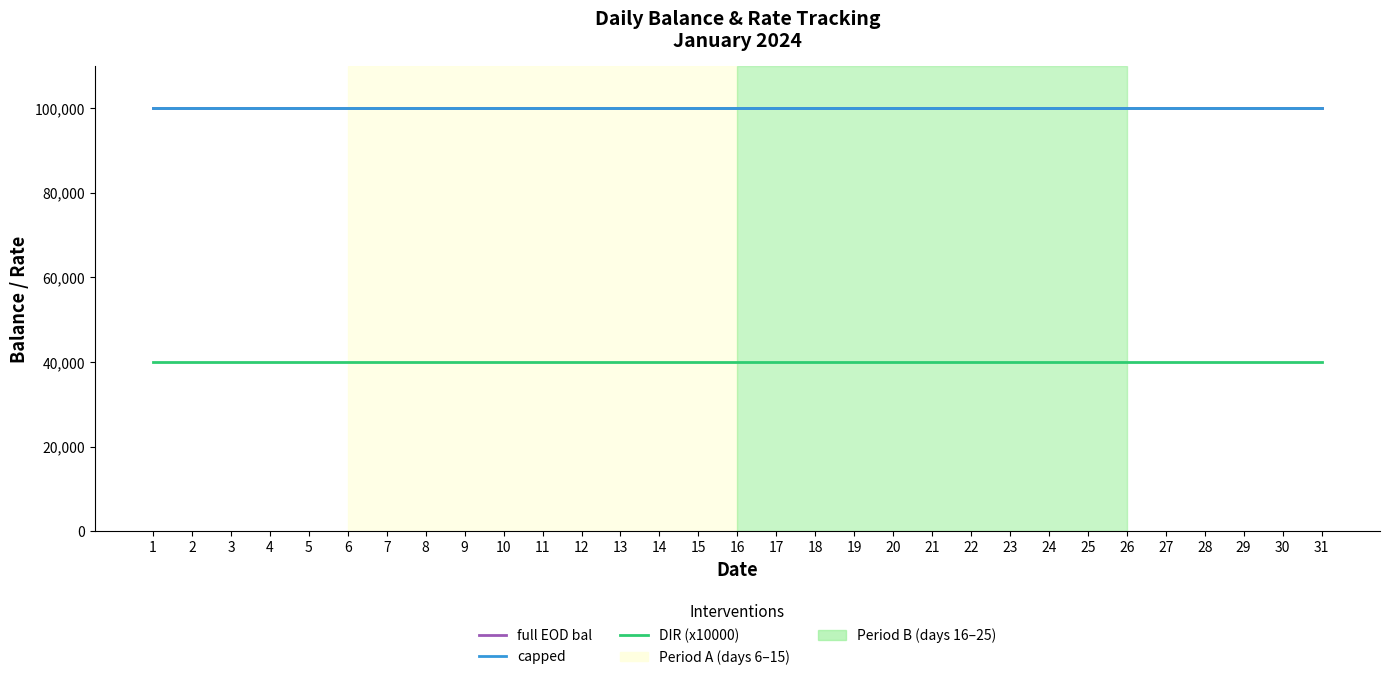

What is the highest value of the full EOD bal series?

100100